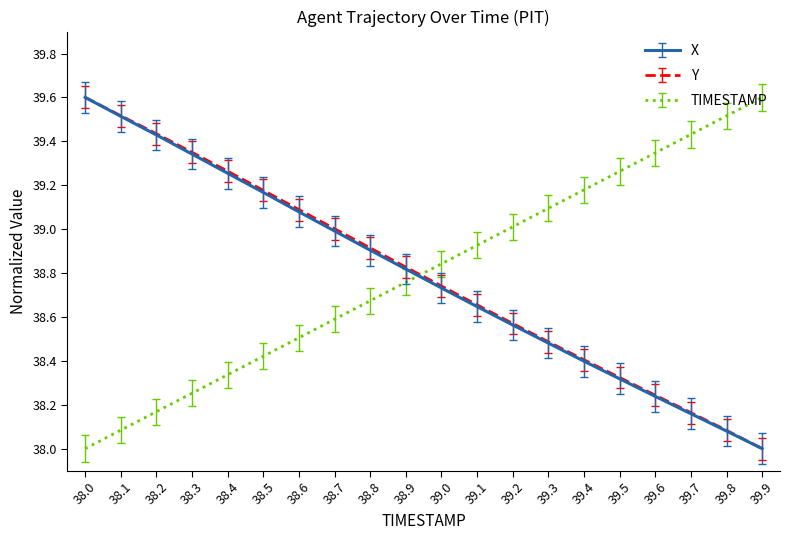

What is the difference between the highest and lowest values at 38.4?

0.9